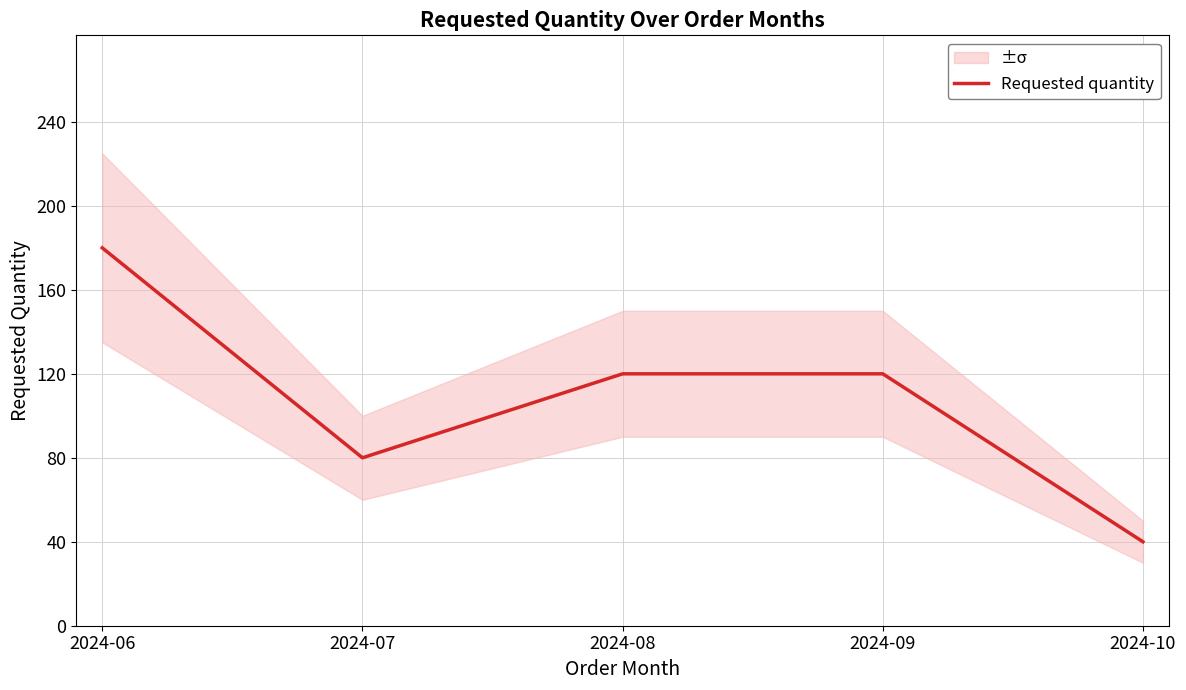

Reading left to right, list all the values displayed in this chart.

180	80	120	120	40